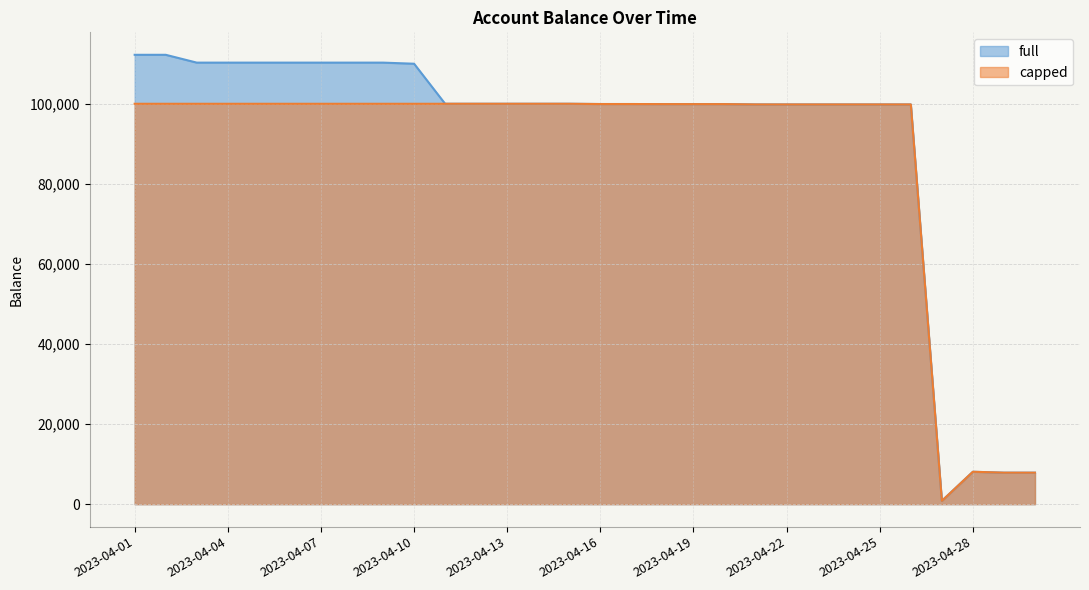

Between 2023-04-16 and 2023-04-19, which series saw the biggest shift?

full